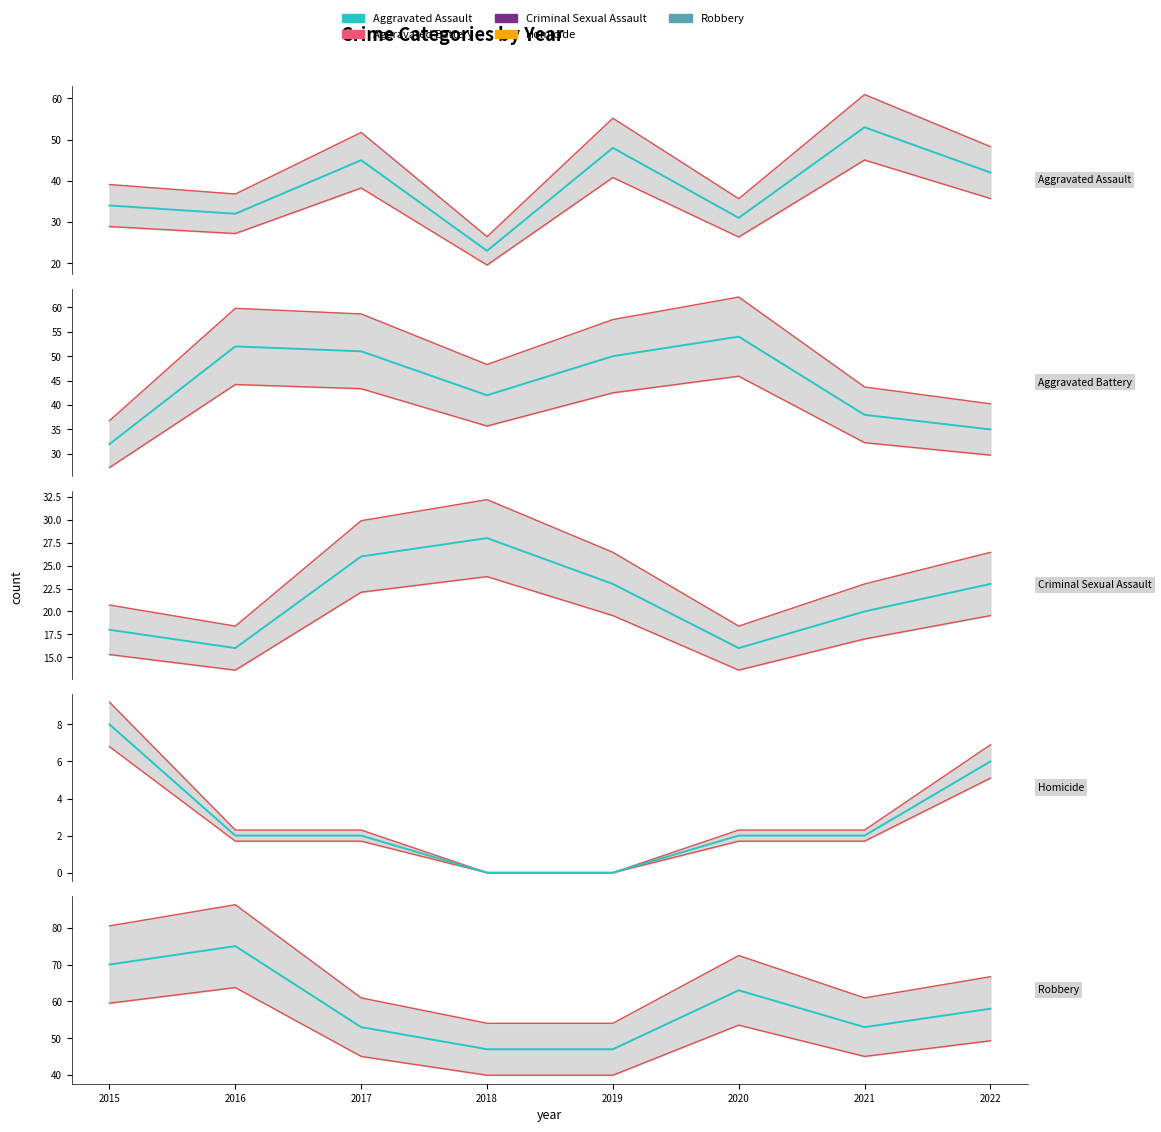

Rank the series by their maximum value, from lowest to highest.

Homicide, Criminal Sexual Assault, Aggravated Assault, Aggravated Battery, Robbery